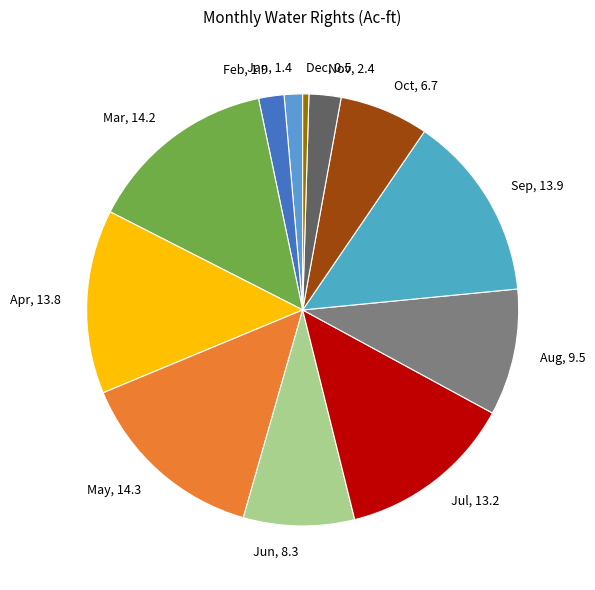

What is the ratio of the value at Nov to the value at Aug?

0.3